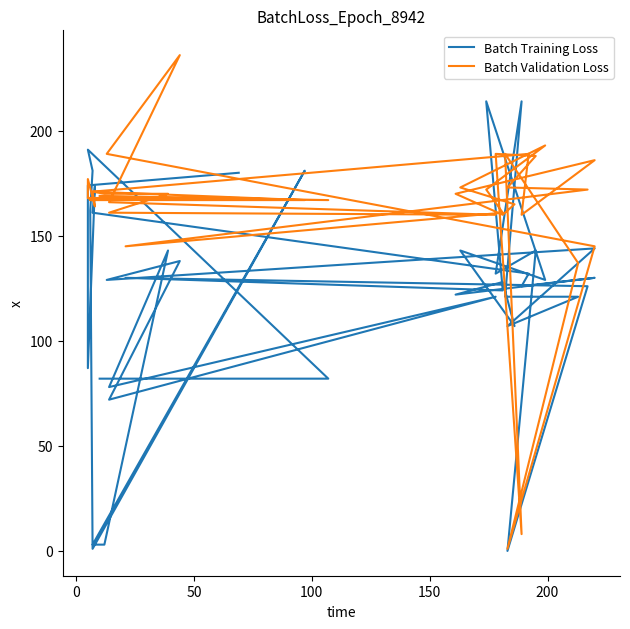

Reading left to right, extract all data points from this chart.

Batch Training Loss: 180	174	87	174	161	132	126	130	122	128	107	143	129	214	124	130	126	0	143	132	214	121	121	107	144	129	138	72	121	78	143	3	3	181	1	162	181	191	82	82
Batch Validation Loss: 168	168	177	164	171	189	160	186	170	160	165	173	193	172	161	145	172	173	188	189	8	189	137	1	145	189	236	166	160	161	170	170	171	167	167	167	167	168	167	169